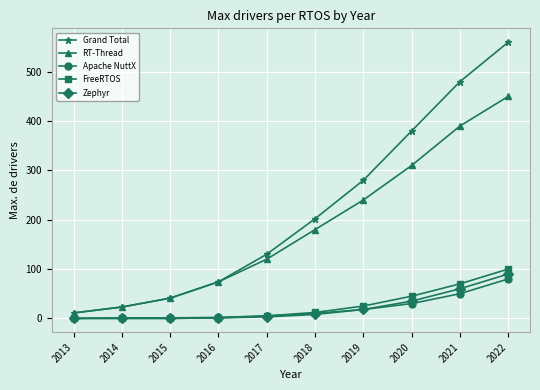

Which series has the largest total across all categories?

Grand Total